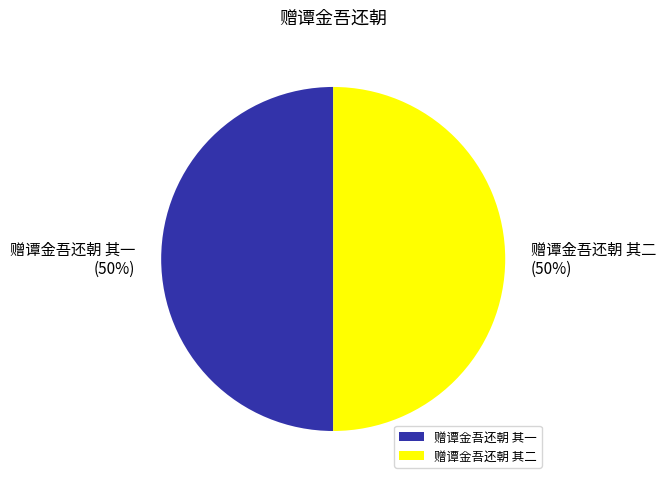

Do 赠谭金吾还朝 其二 and 赠谭金吾还朝 其一 together represent more than half of the pie?

Yes